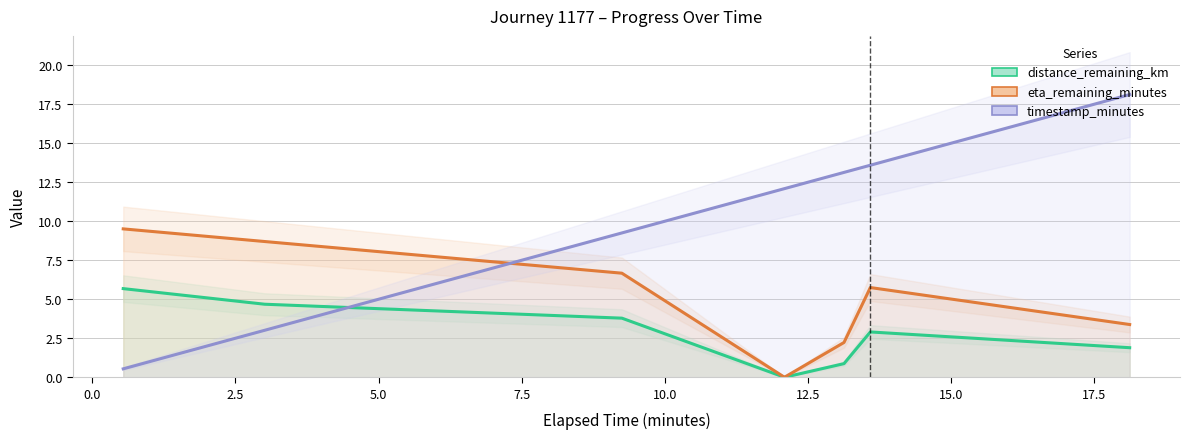

What are all the series names shown in the legend?

distance_remaining_km, eta_remaining_minutes, timestamp_minutes